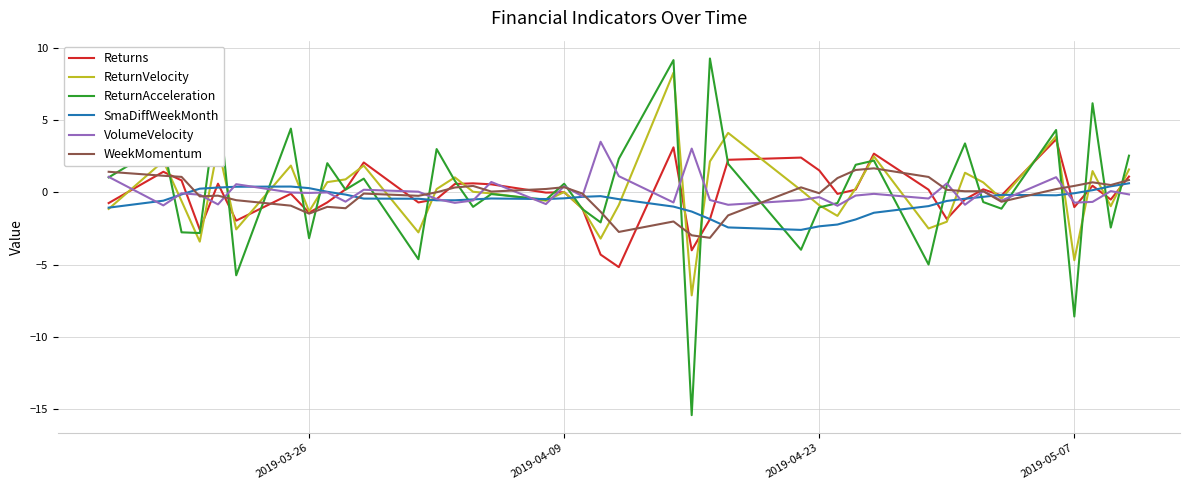

What is the average value of the SmaDiffWeekMonth series?

-0.6